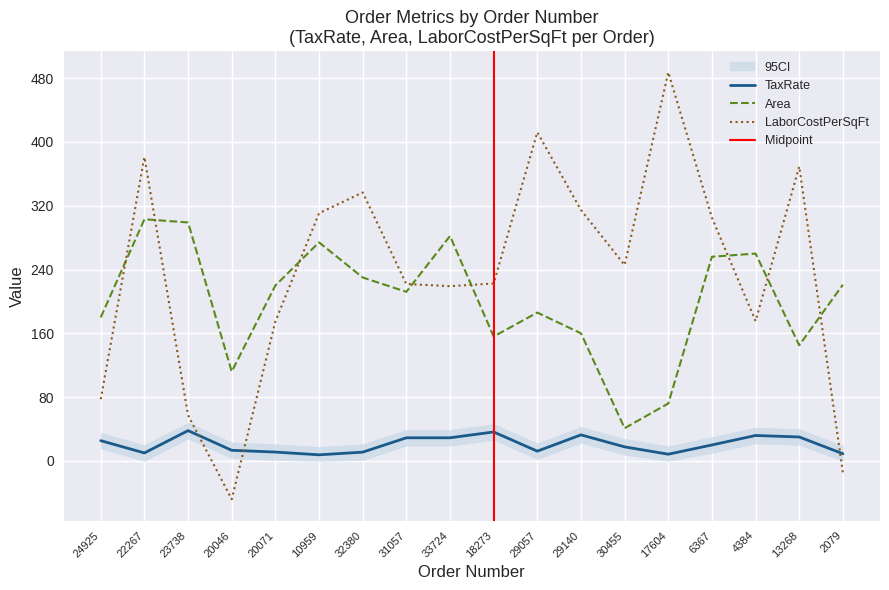

Is it true that LaborCostPerSquareFoot equals 305.0 at 6367?

True